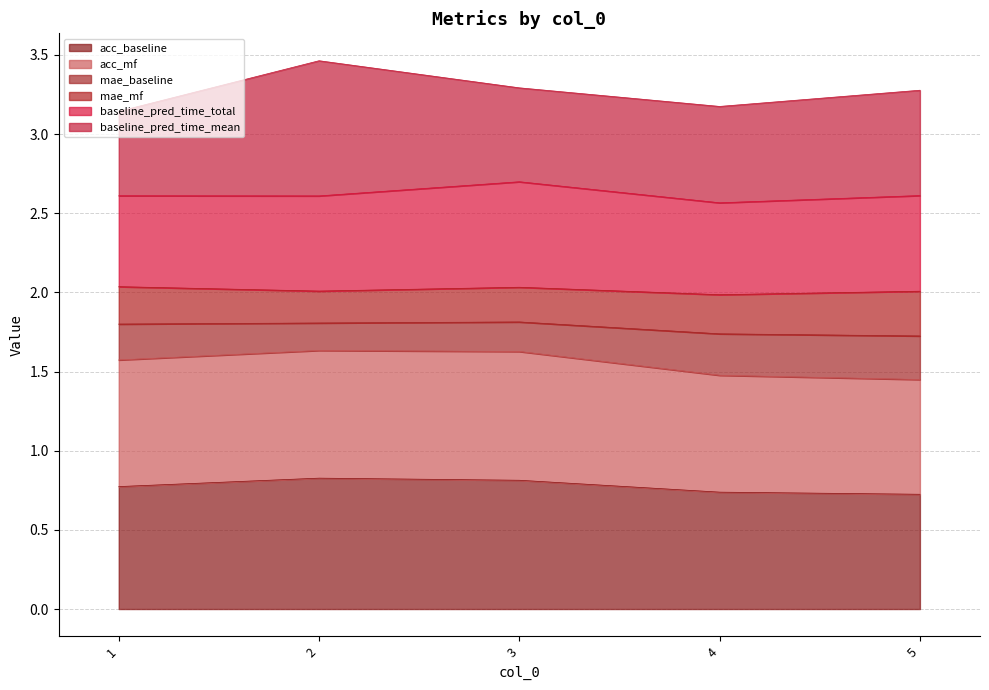

What is the difference between the maximum and minimum values in the acc_mf series?

0.1